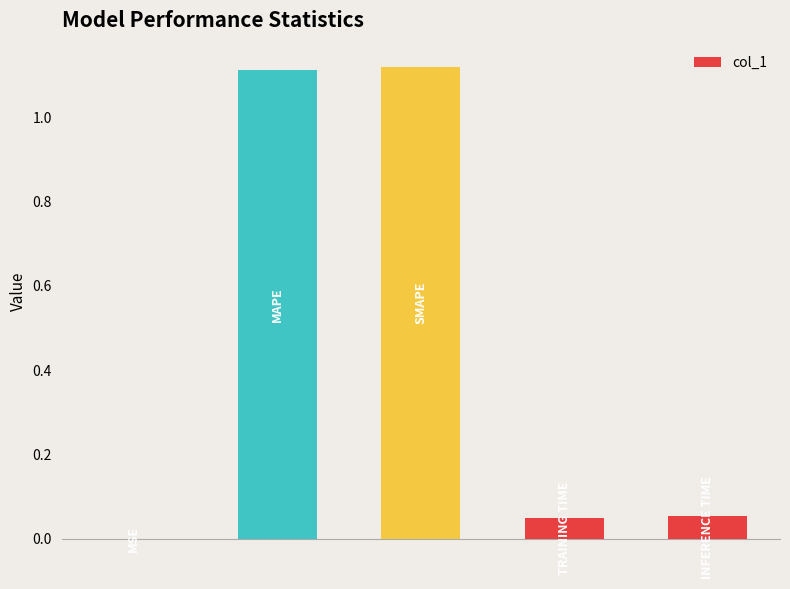

What is the sum of all values?

2.3